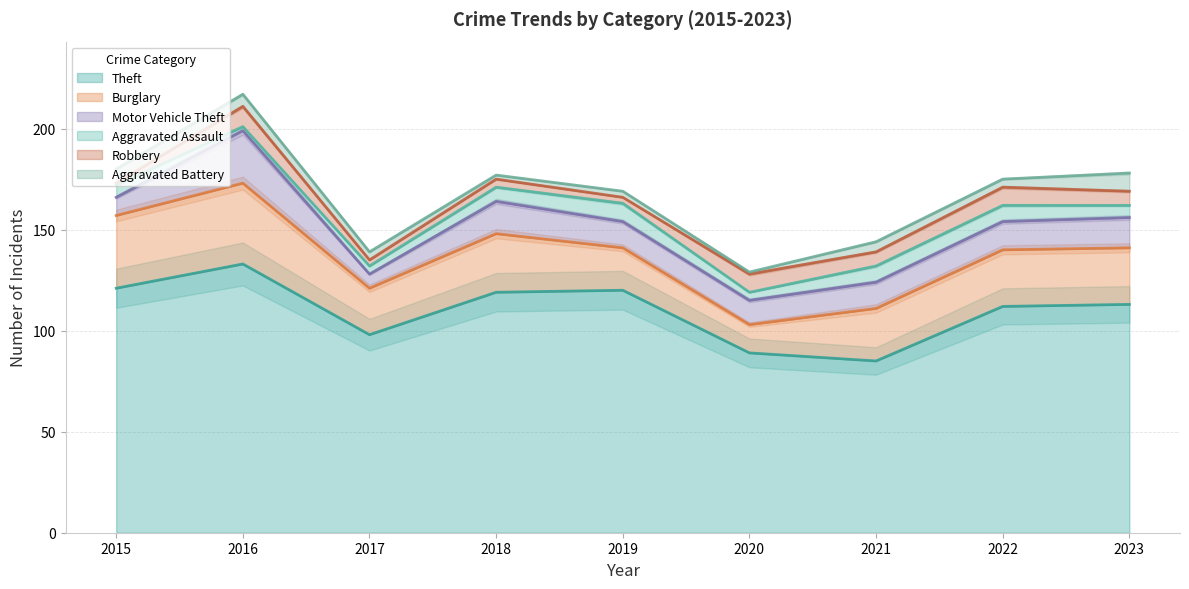

True or false: Burglary and Theft intersect in this chart.

False